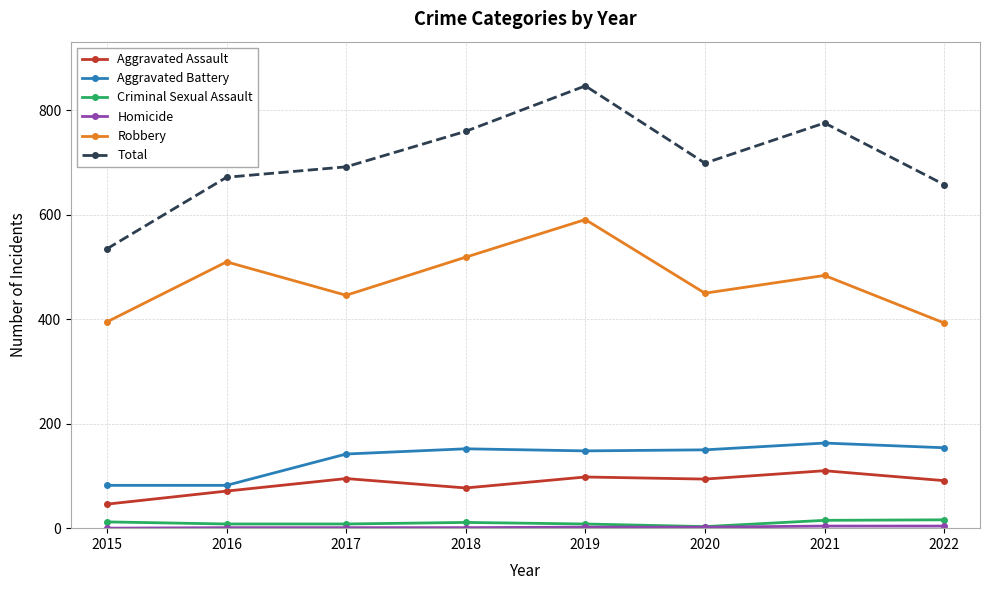

What value does the Criminal Sexual Assault series have at 2020?

3